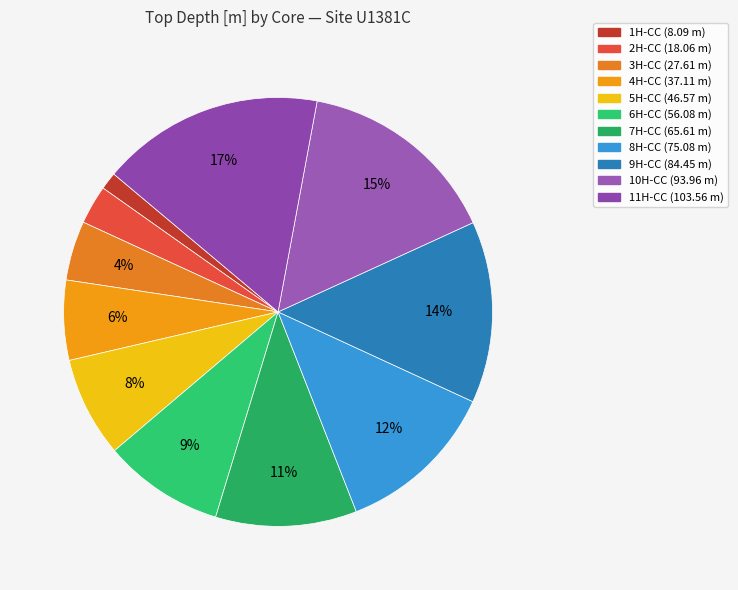

How many slices are in this pie chart?

11